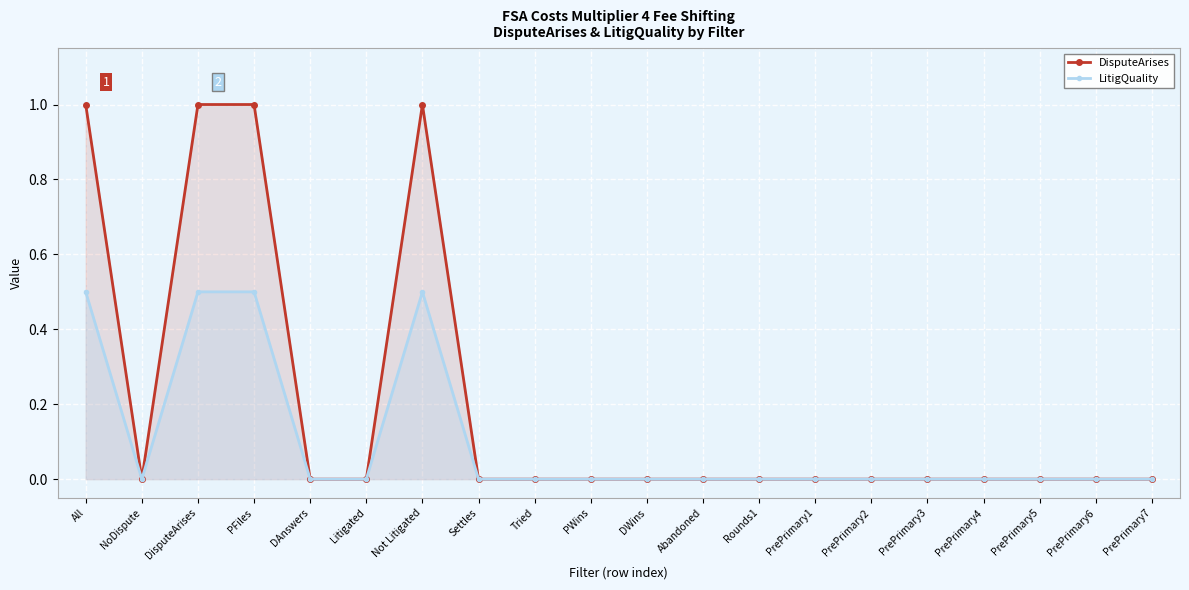

Reading left to right, what are all the values shown in this chart?

DisputeArises: 1.0	0.0	1.0	1.0	0.0	0.0	1.0	0.0	0.0	0.0	0.0	0.0	0.0	0.0	0.0	0.0	0.0	0.0	0.0	0.0
LitigQuality: 0.5	0.0	0.5	0.5	0.0	0.0	0.5	0.0	0.0	0.0	0.0	0.0	0.0	0.0	0.0	0.0	0.0	0.0	0.0	0.0